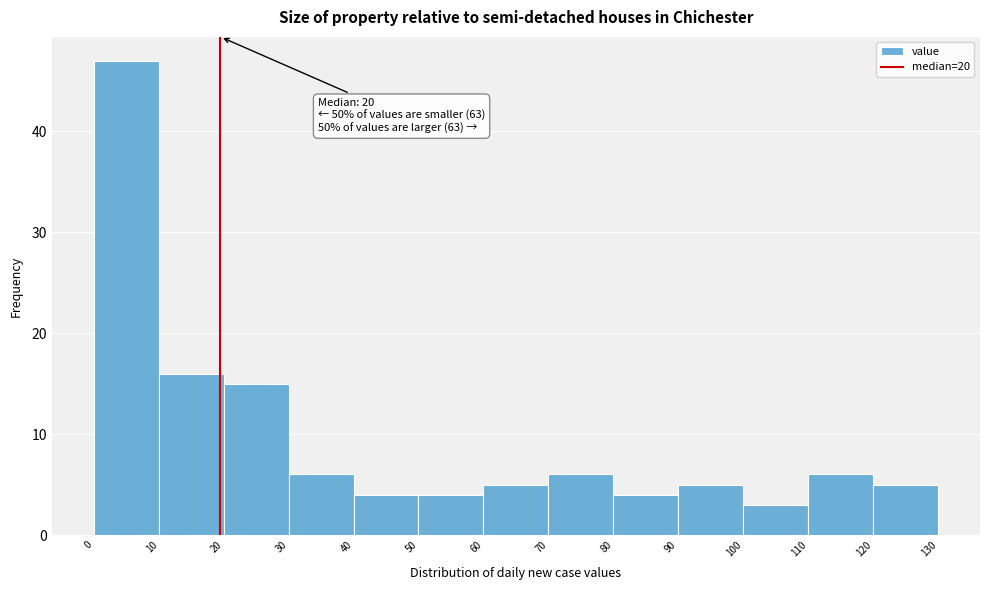

Which range on the x-axis has the tallest bar?

0 to 10